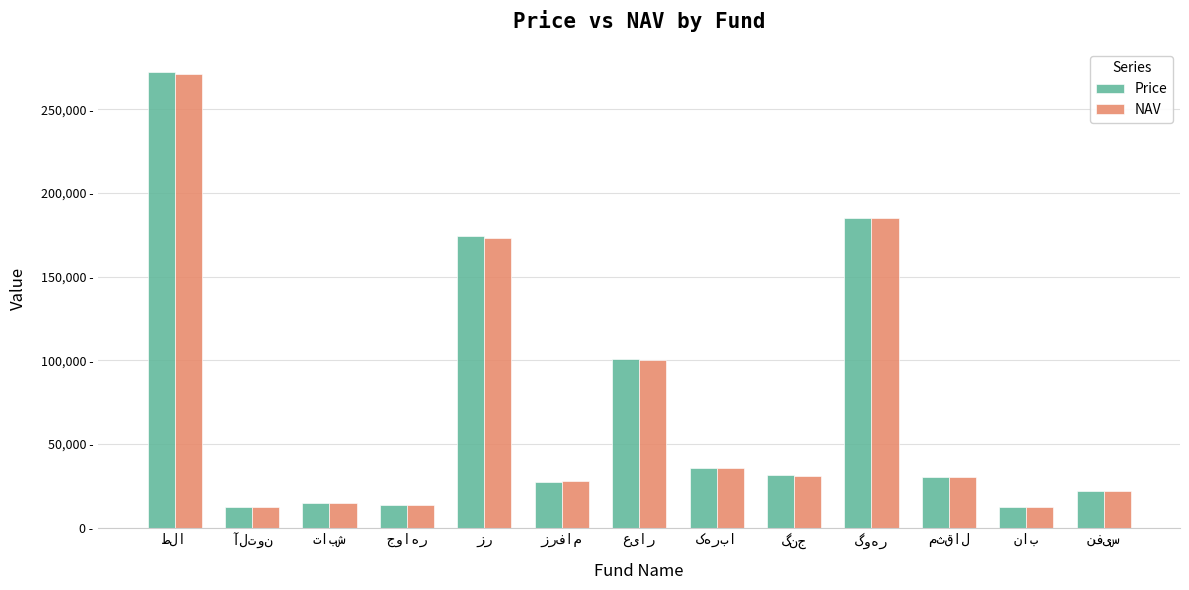

Which series has the widest spread of values?

Price